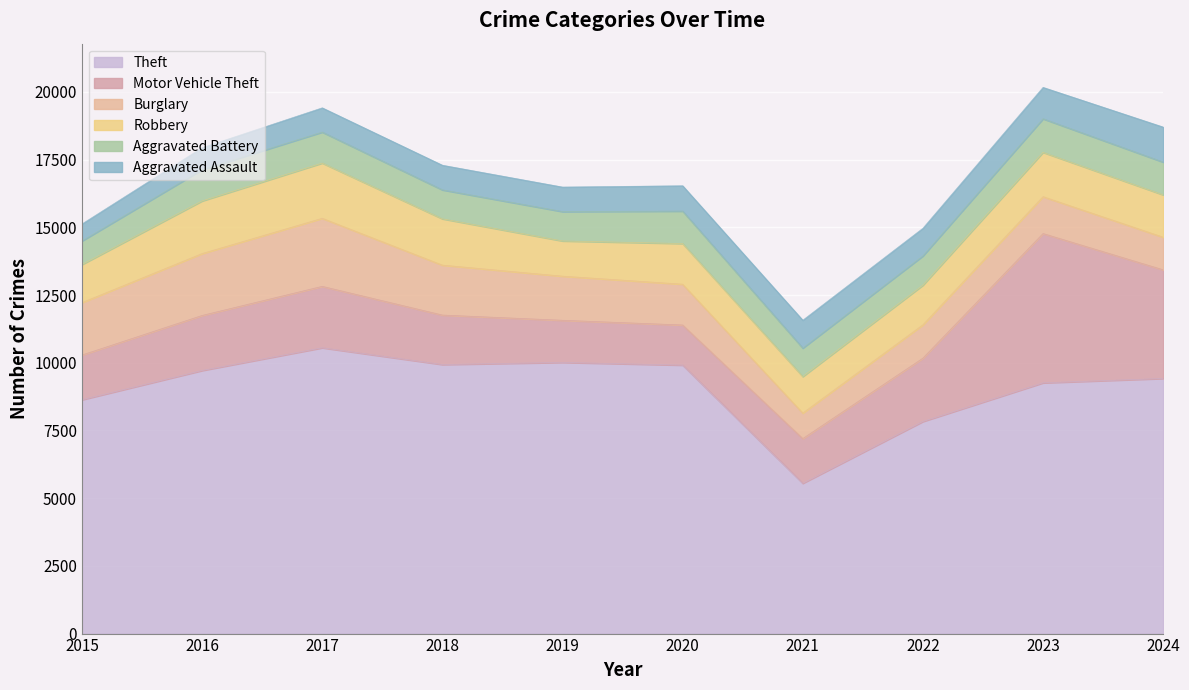

Is the value of Aggravated Assault at 2019 greater than the value of Motor Vehicle Theft at 2024?

No